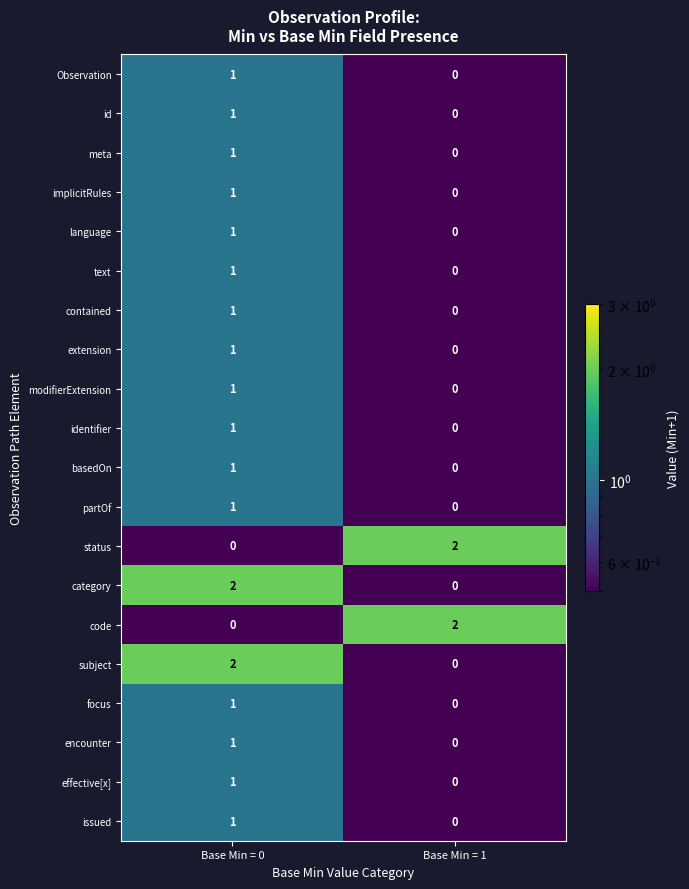

At which label does identifier reach its peak?

Base Min = 0